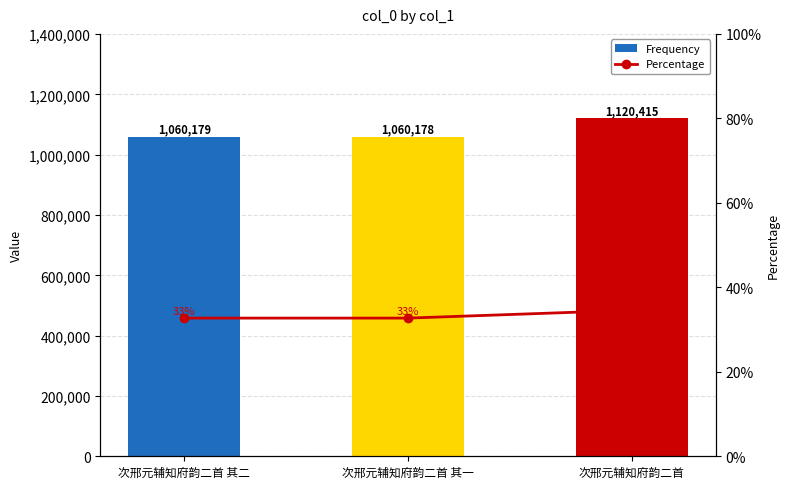

Between 次邢元辅知府韵二首 其二 and 次邢元辅知府韵二首, which series saw the biggest shift?

Frequency